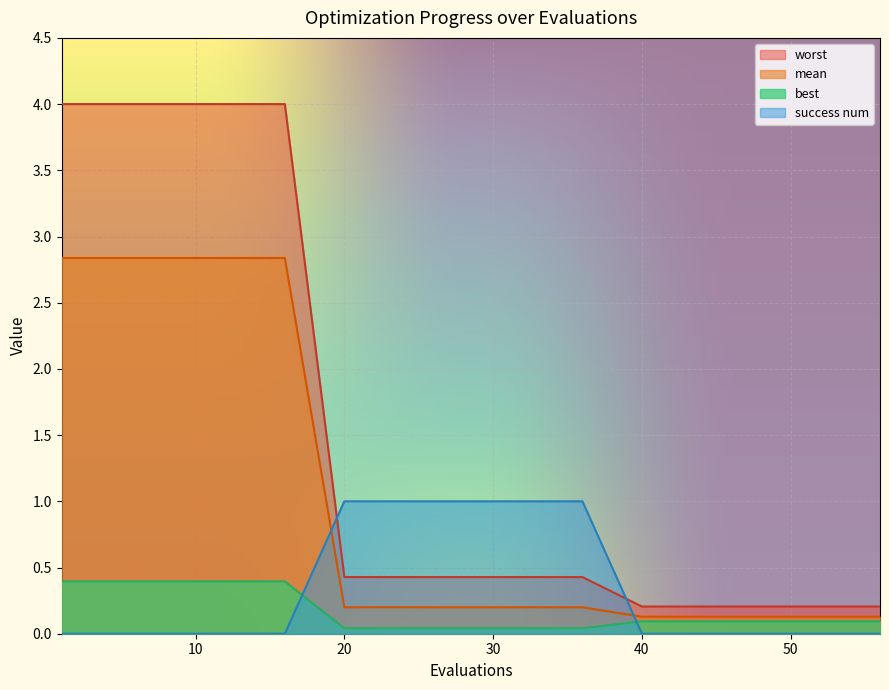

Where is best nearest to the value 0?

20